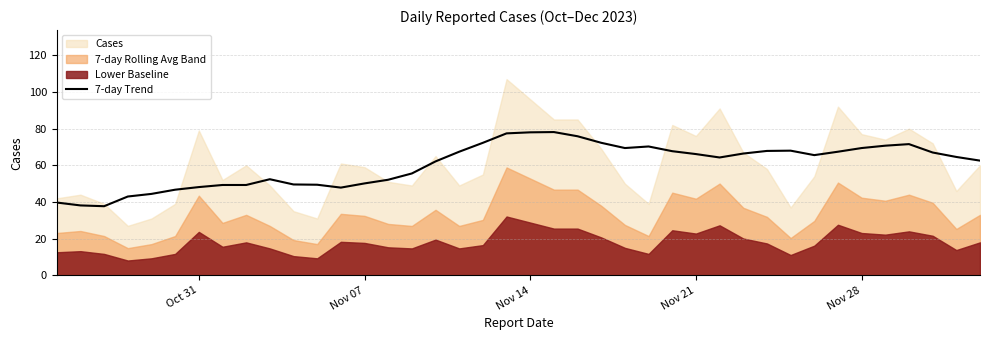

What is the maximum value for 7-day Trend?

78.1